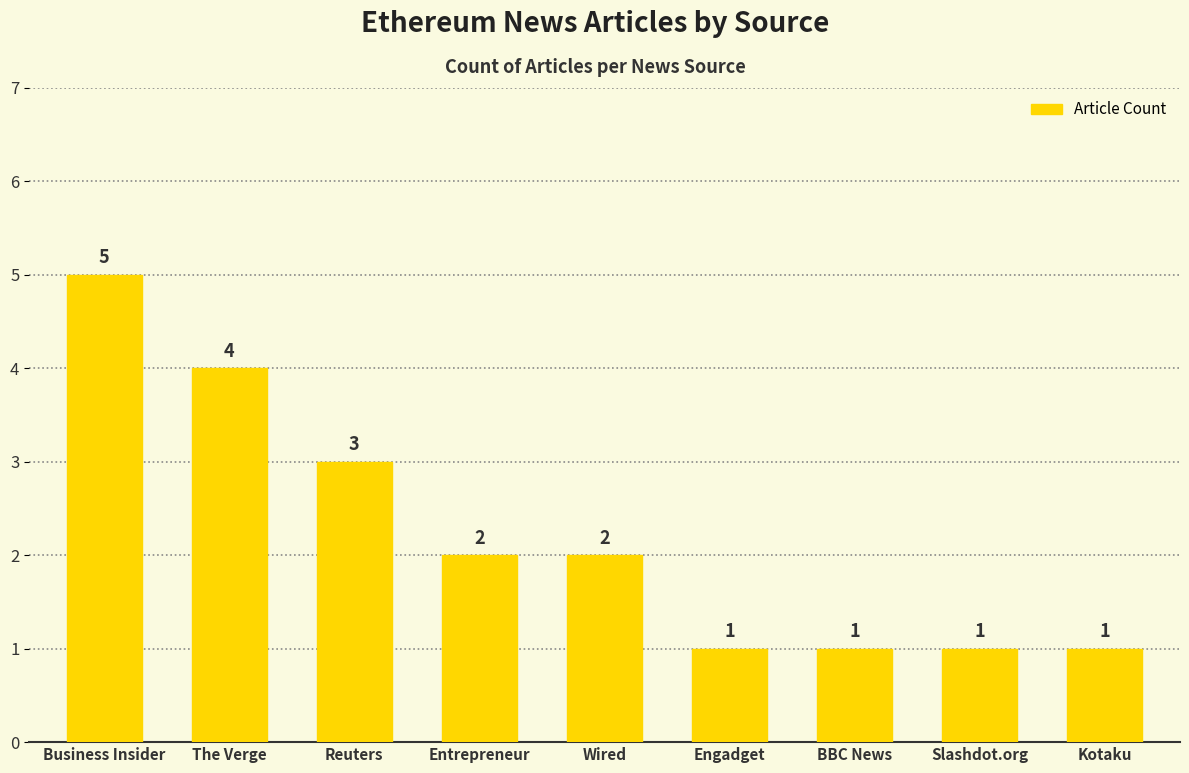

Count the values in the range 1 to 3.

7